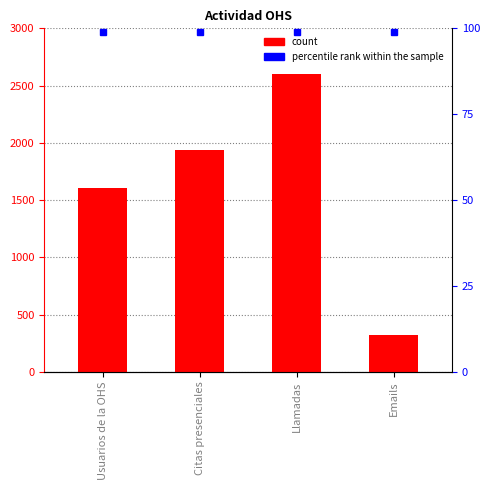

Reading left to right, list all the values displayed in this chart.

1609	1937	2600	317